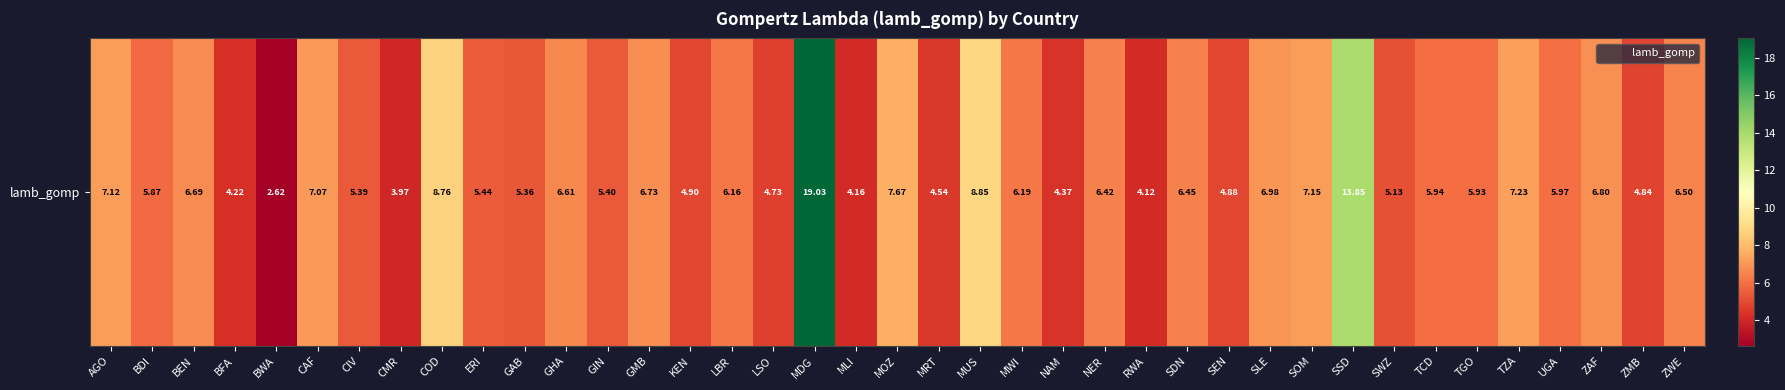

Rank the categories by value from highest to lowest.

MDG, SSD, MUS, COD, MOZ, TZA, SOM, AGO, CAF, SLE, ZAF, GMB, BEN, GHA, ZWE, SDN, NER, MWI, LBR, UGA, TCD, TGO, BDI, ERI, GIN, CIV, GAB, SWZ, KEN, SEN, ZMB, LSO, MRT, NAM, BFA, MLI, RWA, CMR, BWA